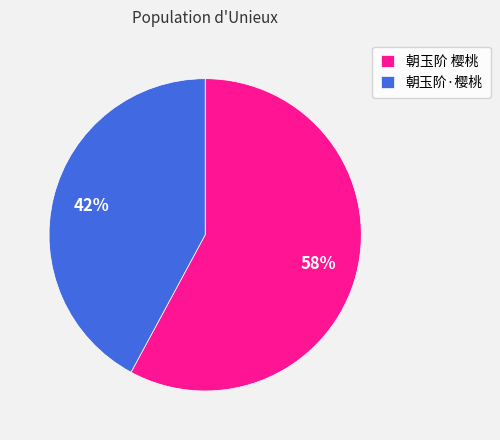

Rank the categories by value from highest to lowest.

朝玉阶 樱桃, 朝玉阶·樱桃